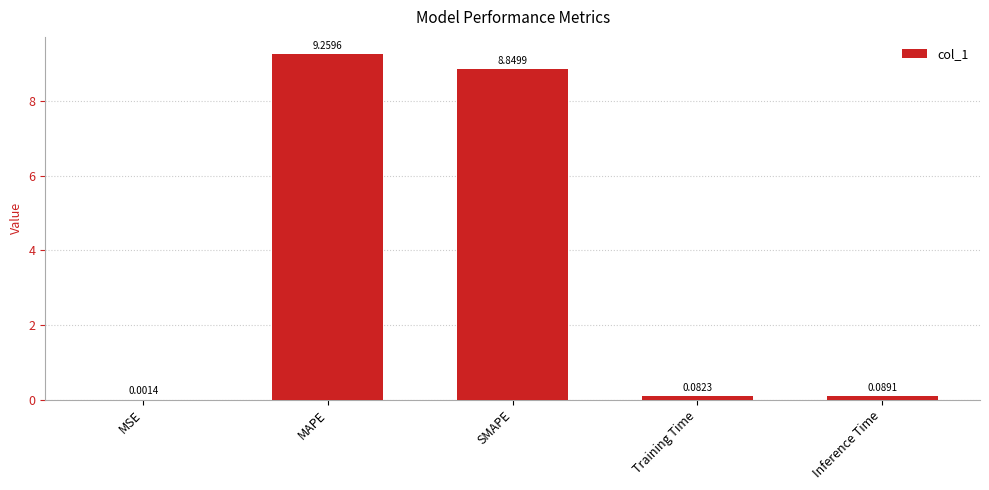

What is the change in value from MAPE to Inference Time?

-9.2